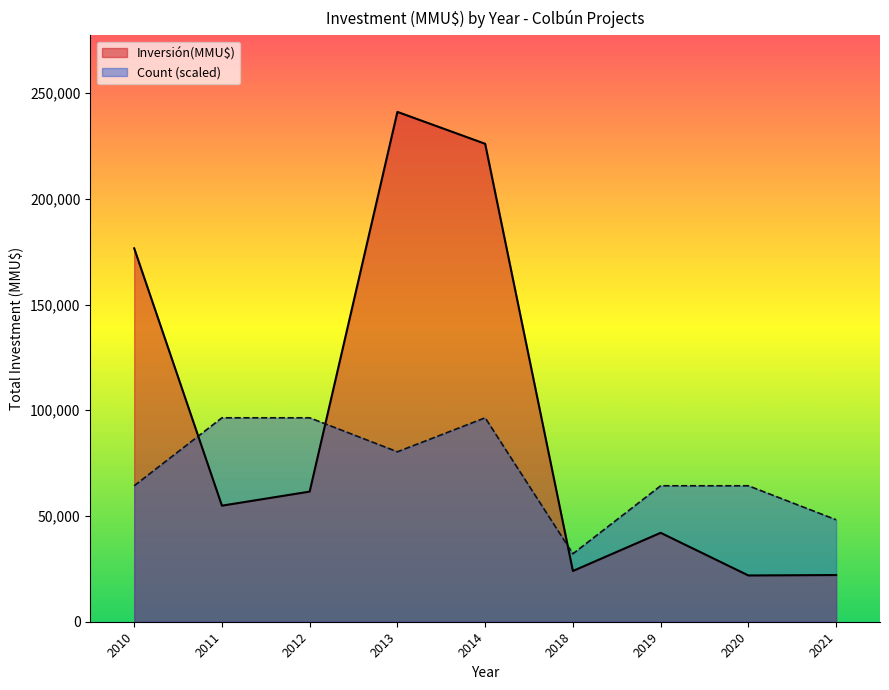

How many intersections are there between Count and Inversión(MMU$)?

3